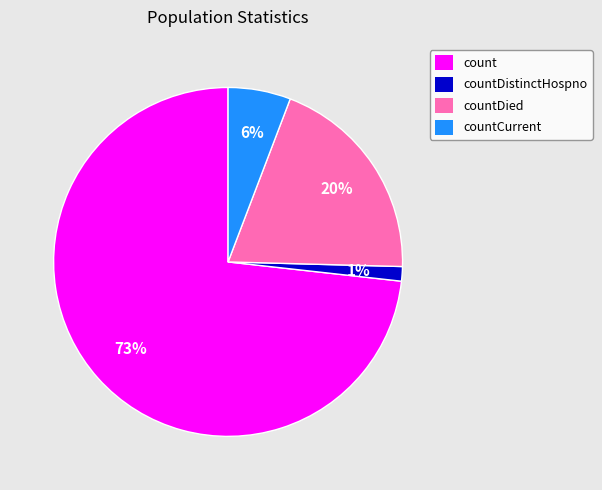

Do count and countDistinctHospno together represent more than half of the pie?

Yes